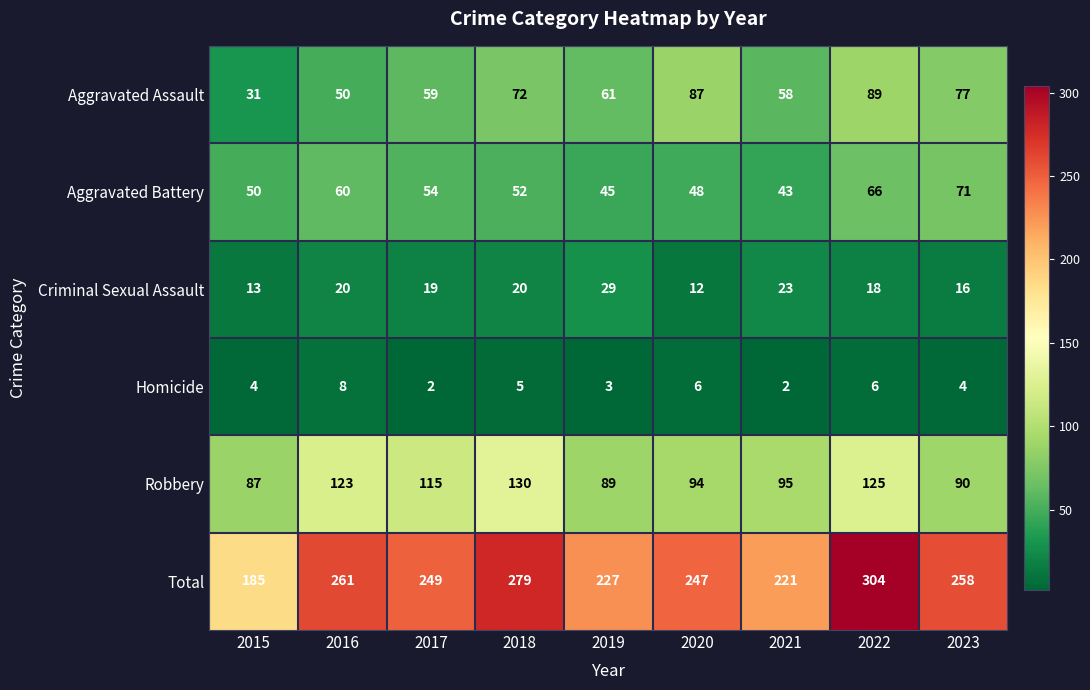

What is the difference between the second highest and second lowest values in the Total series?

58